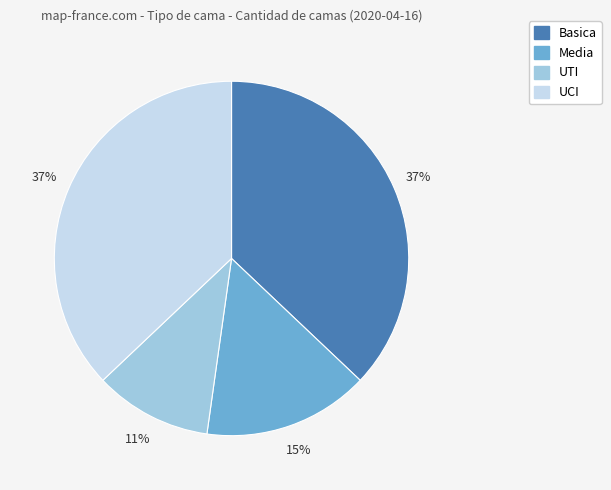

Count the number of slices in the pie.

4